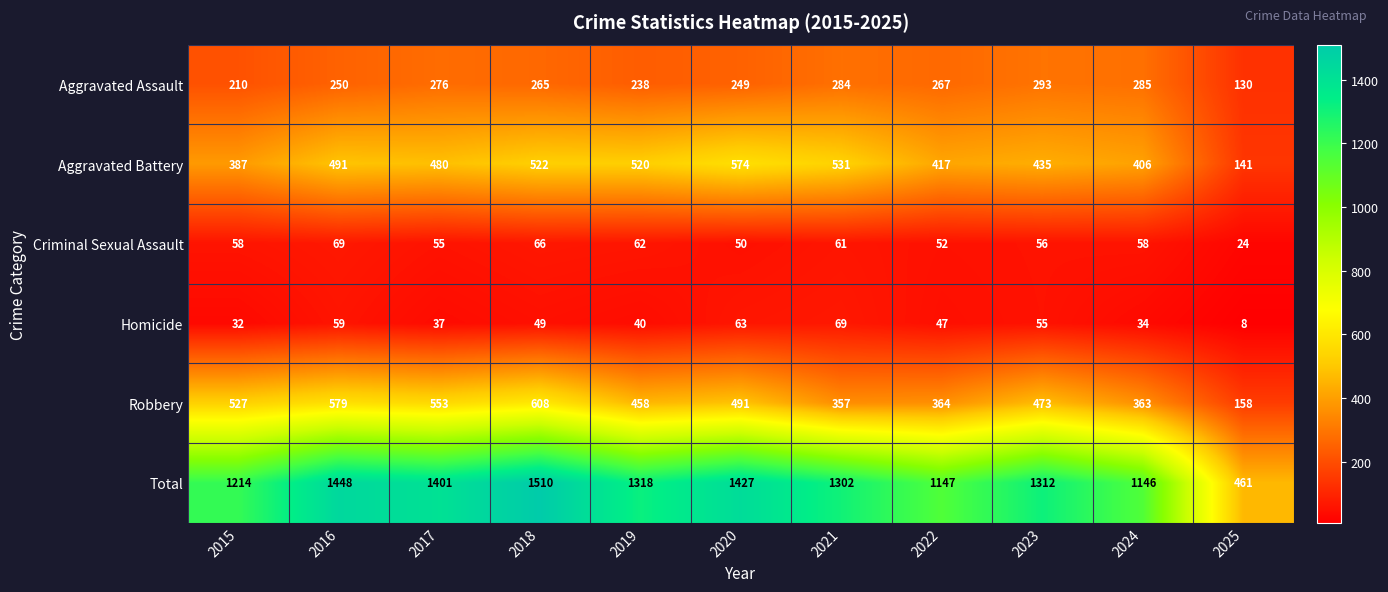

What is the total value across all series at 2015?

2428